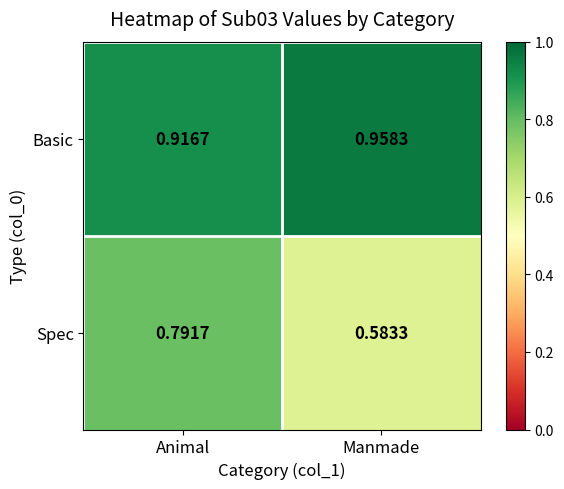

Rank the series at Animal from highest to lowest value.

Basic, Spec